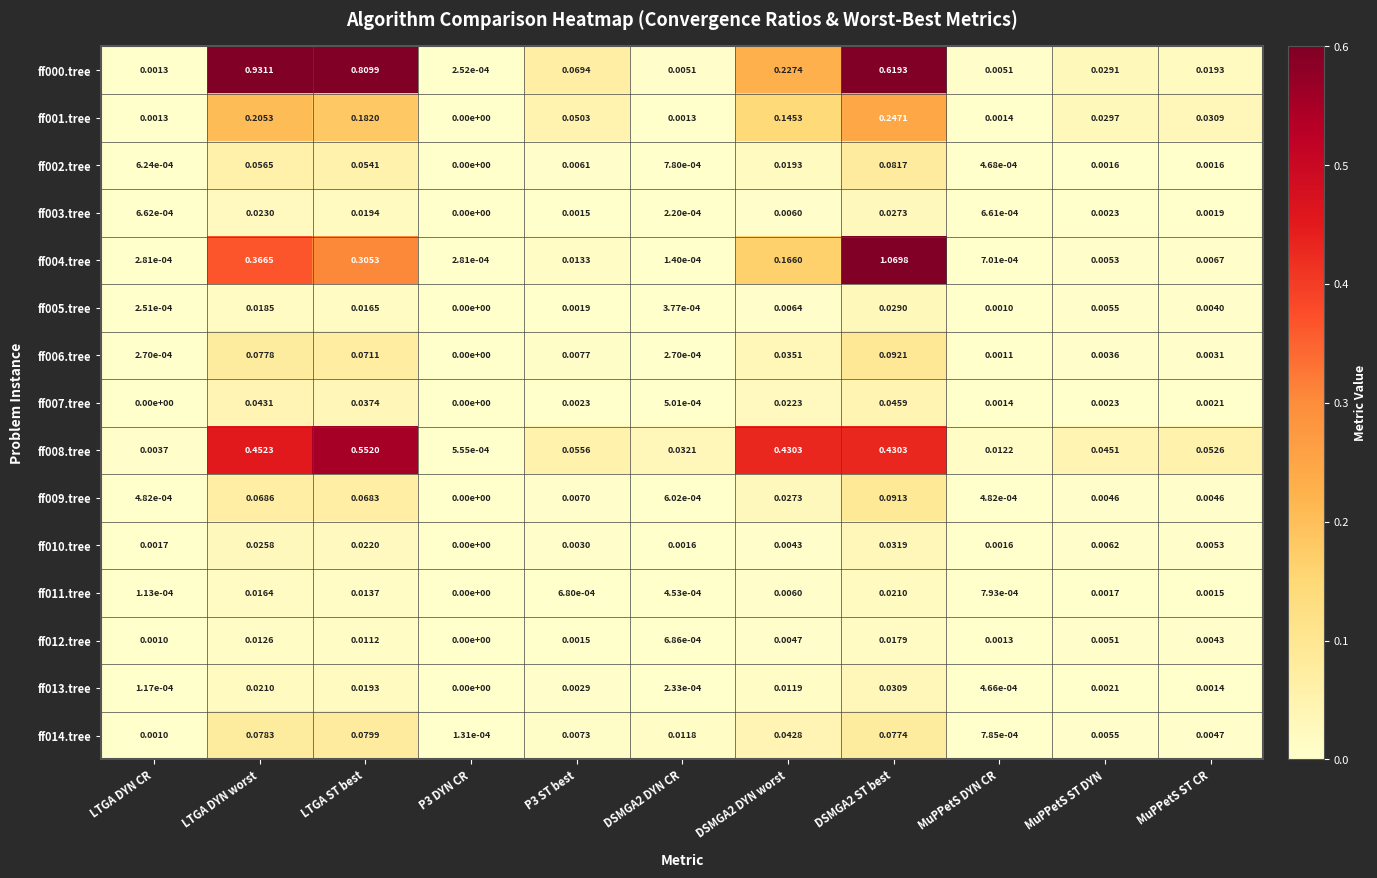

List the series in order of their peak value, highest first.

ff004.tree, ff000.tree, ff008.tree, ff001.tree, ff006.tree, ff009.tree, ff002.tree, ff014.tree, ff007.tree, ff010.tree, ff013.tree, ff005.tree, ff003.tree, ff011.tree, ff012.tree